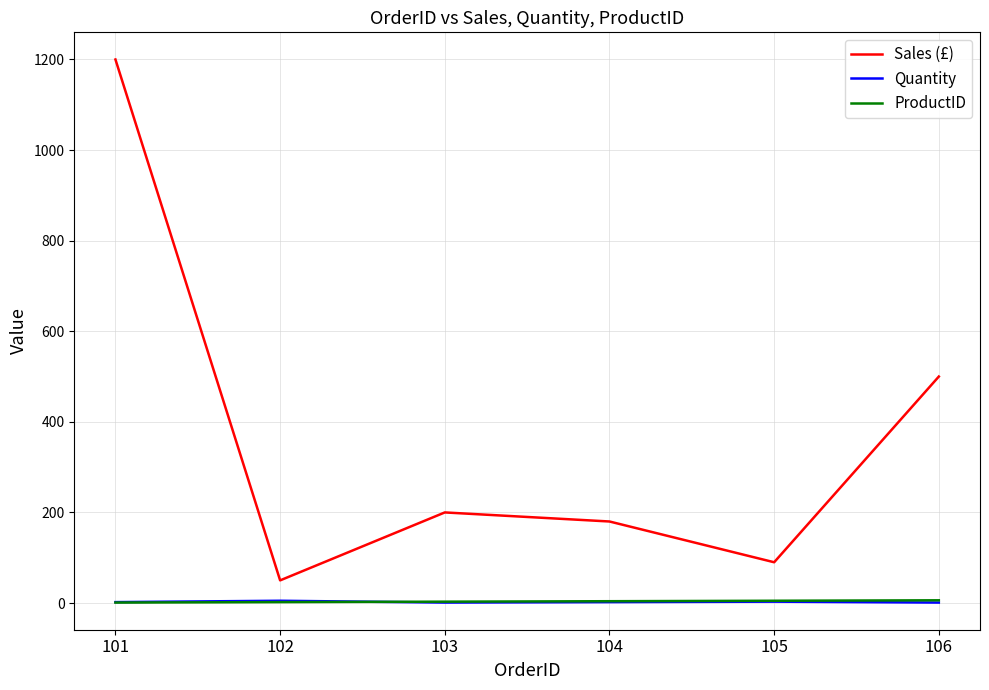

True or false: Sales (£) and ProductID intersect in this chart.

False